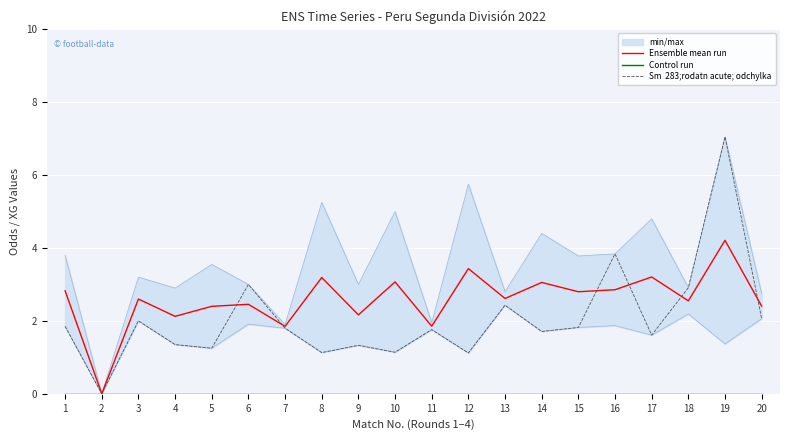

Which series has the largest total across all categories?

Ensemble mean run